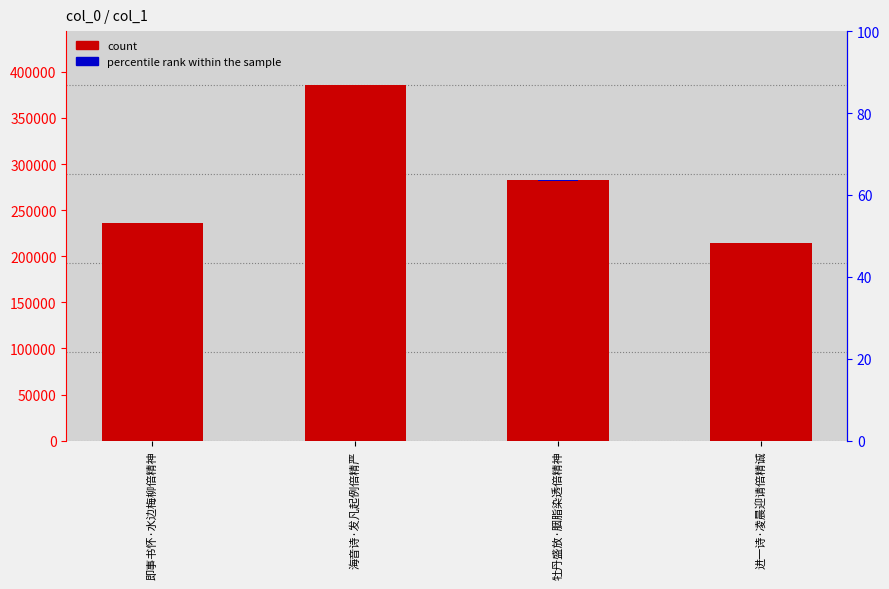

Are the bars horizontal?

No